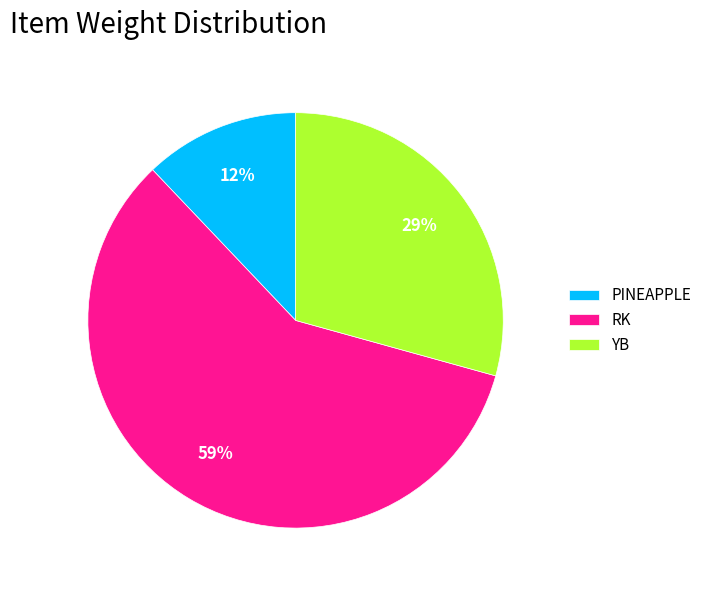

Count the number of slices in the pie.

3